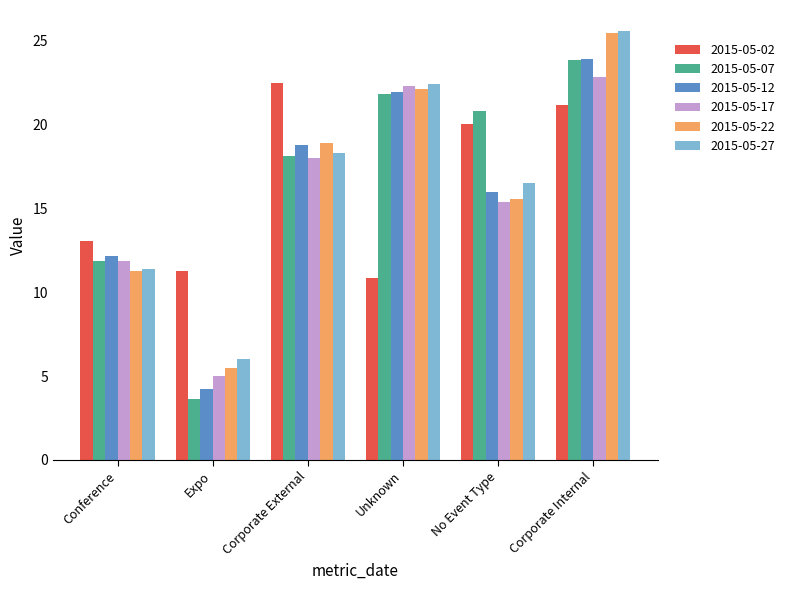

The 2015-05-07 series shows 21.8 at Unknown. True or false?

True